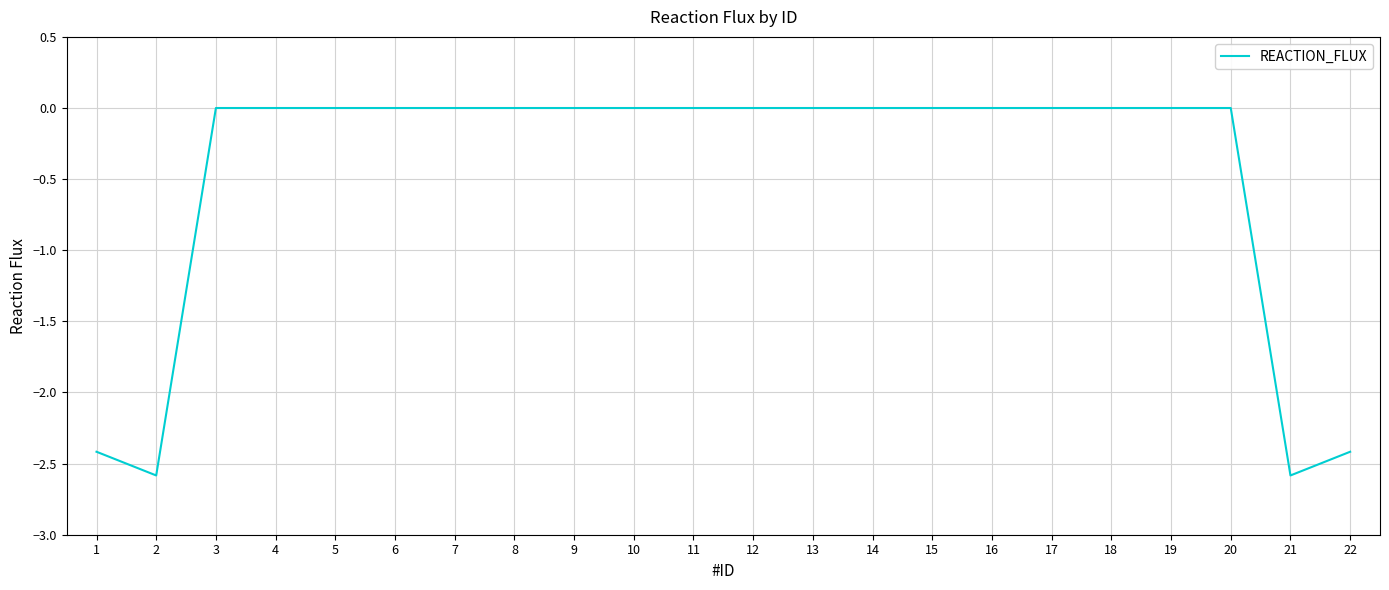

Is it true that the value at 16 is 1.4?

False